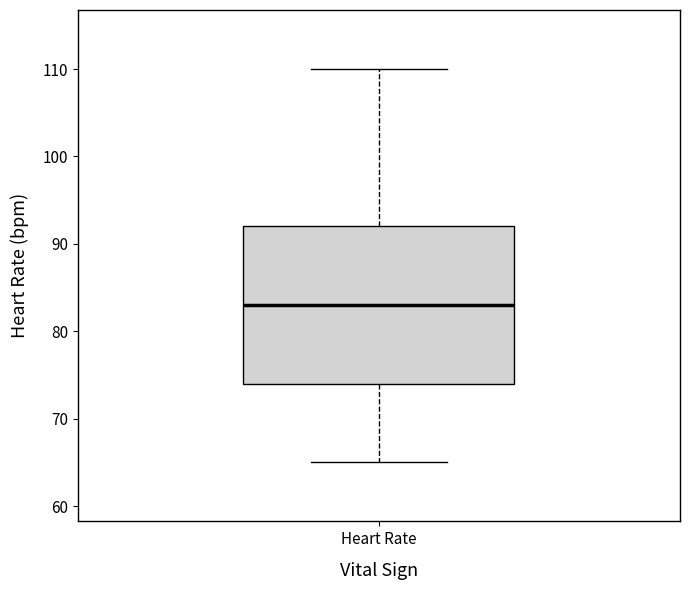

Where is the lower edge of the box for Heart Rate on the y-axis? The values are not printed on the chart, so give them approximately, as read against the axis.

74